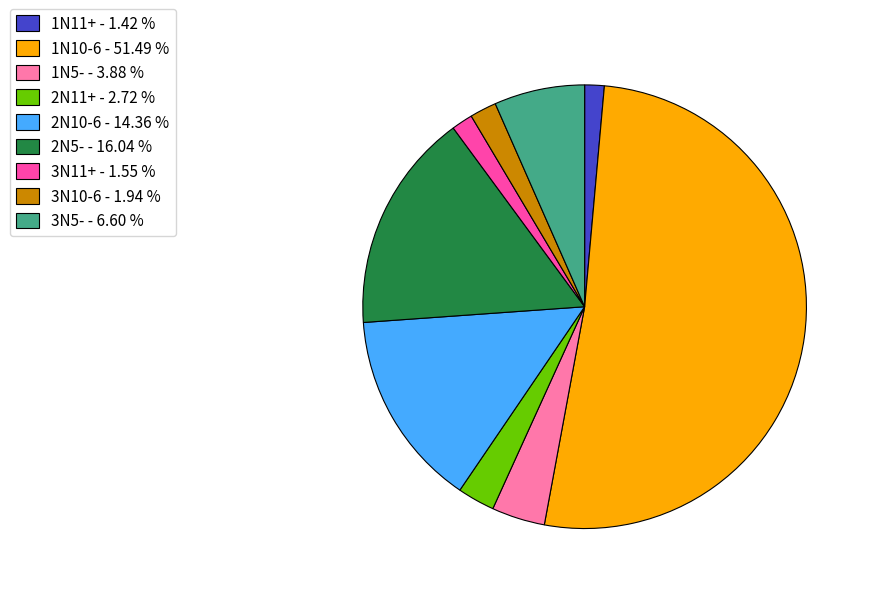

Count the number of slices in the pie.

9